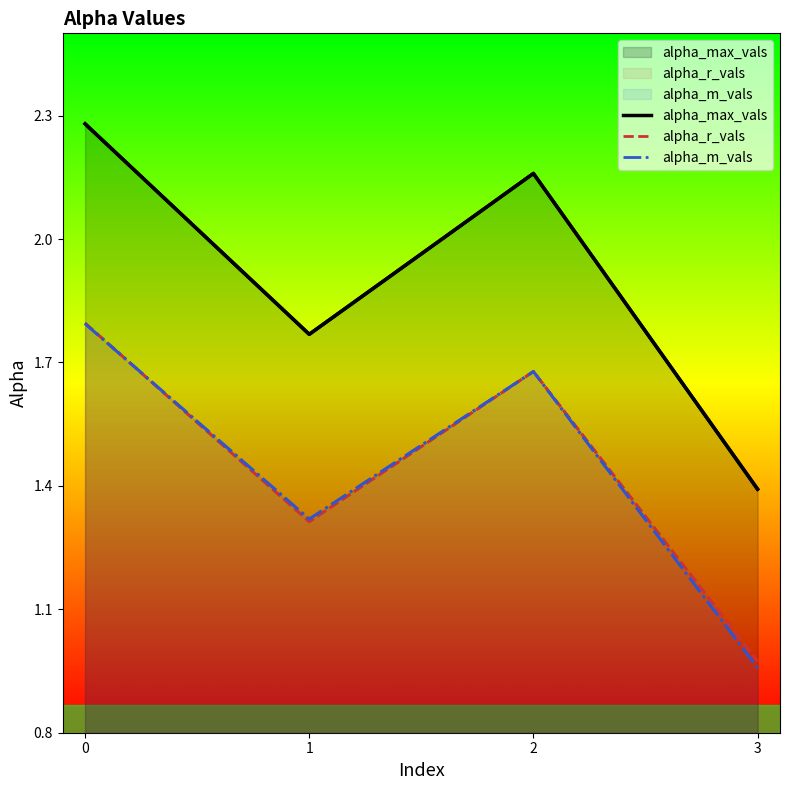

How many data points in alpha_r_vals are less than 1?

1